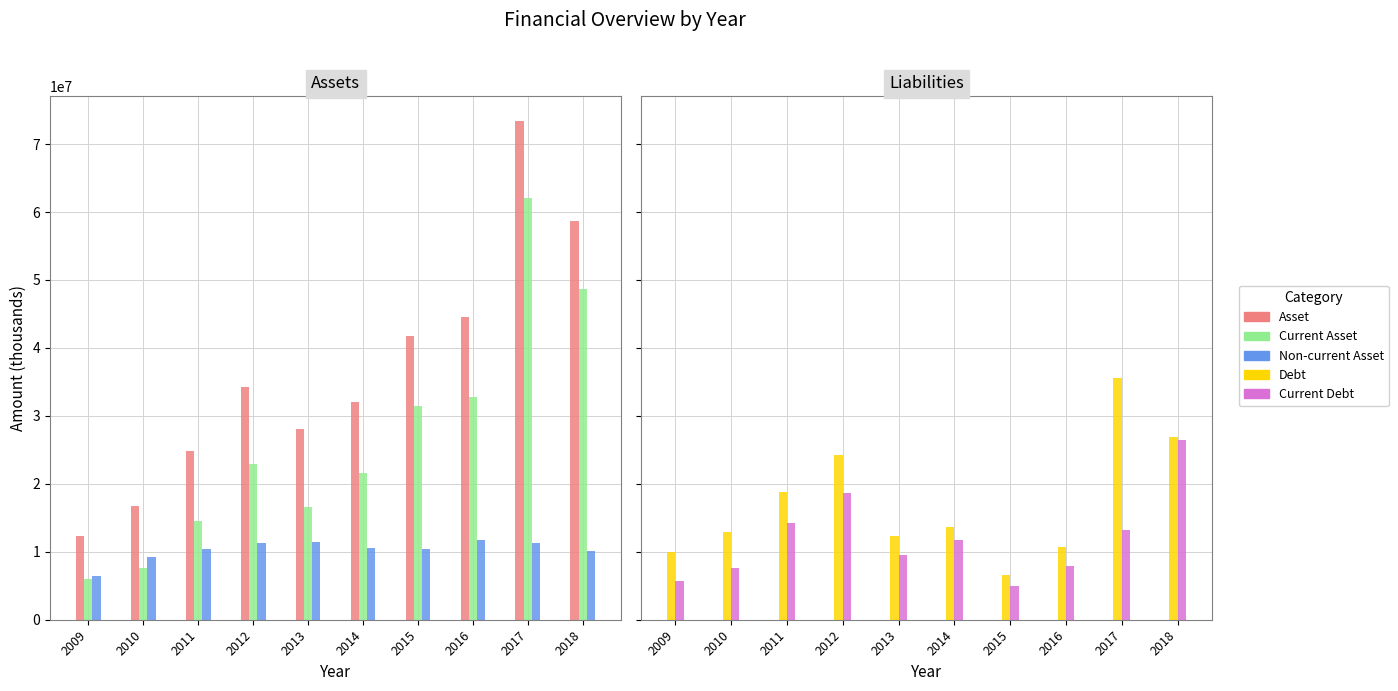

The Asset series shows 44541663 at 2016. True or false?

True